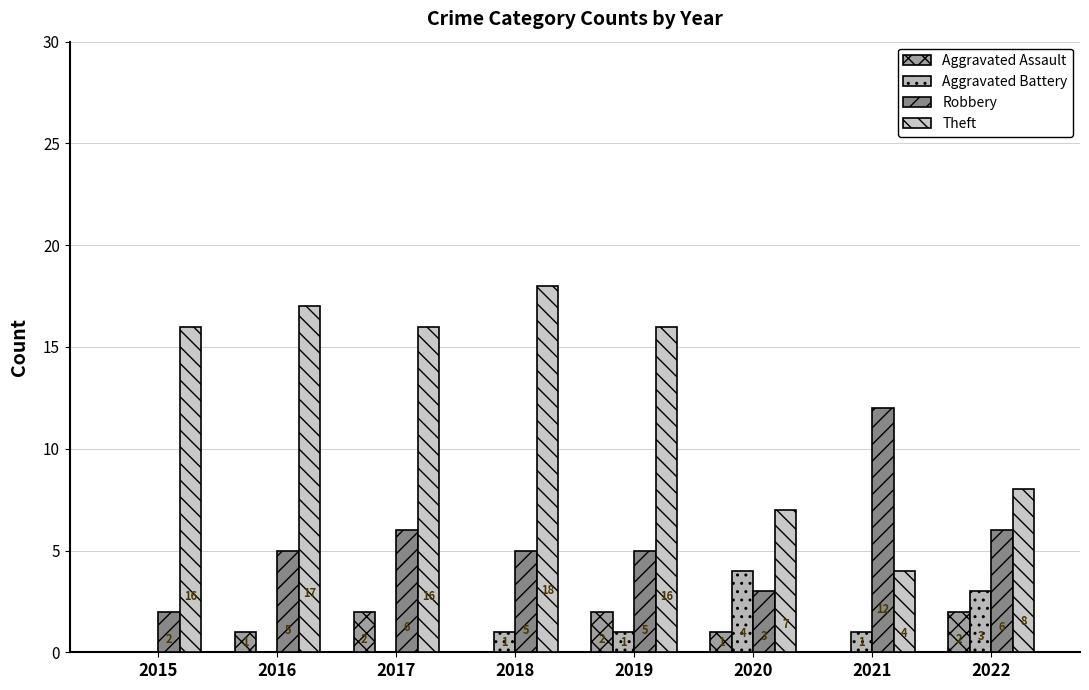

At which label does Aggravated Battery first exceed 1?

2020